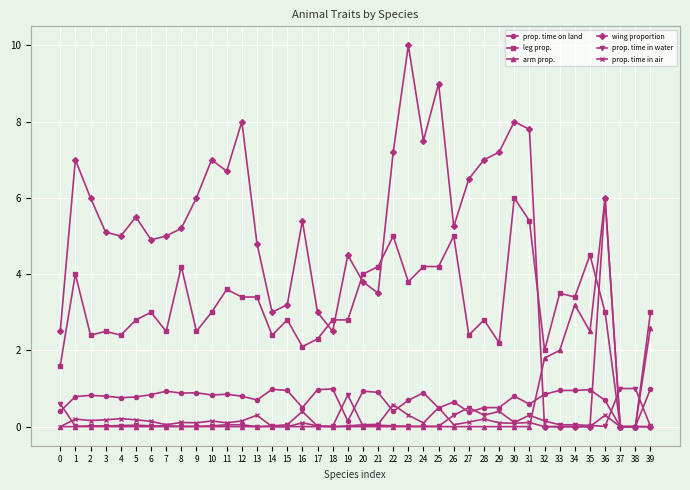

What is the greatest value displayed?

10.0